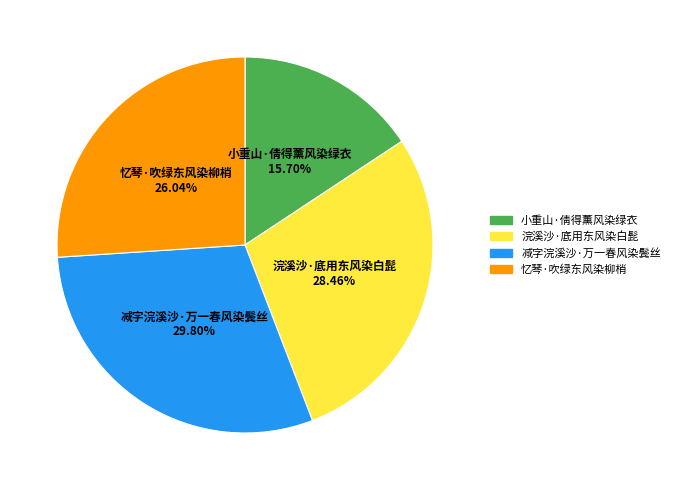

Is there any slice that represents more than half of the pie?

No